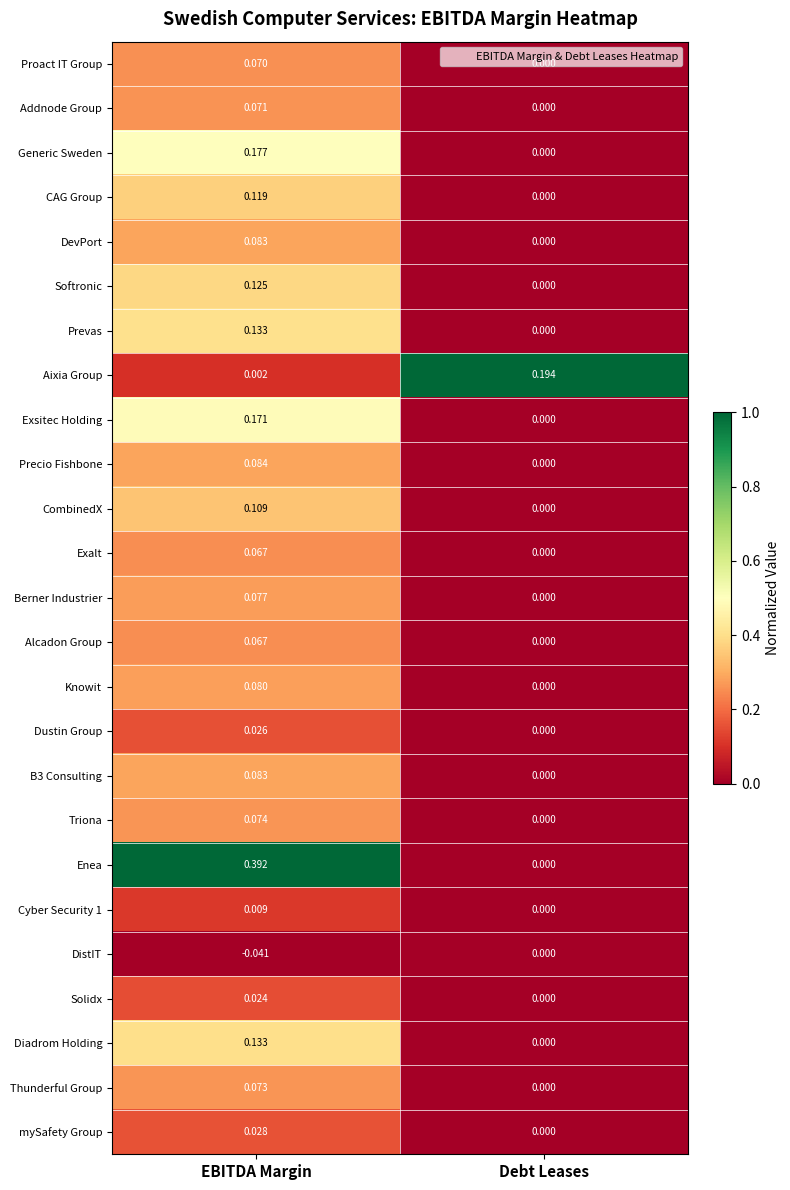

At which category is the sum across all series the highest?

EBITDA Margin